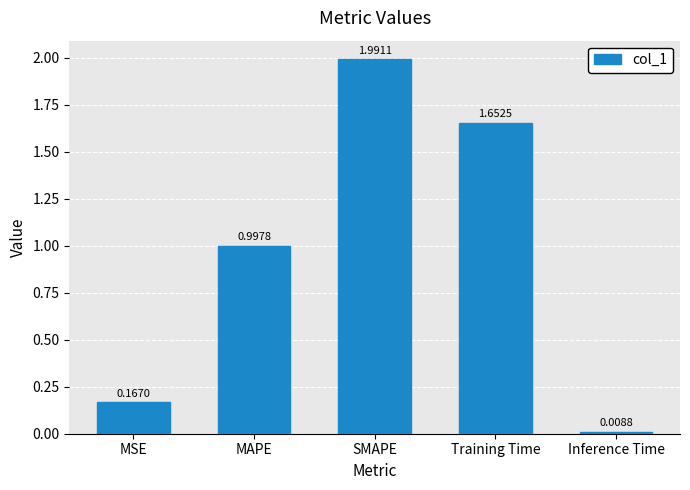

Between MAPE and MSE, which is larger?

MAPE